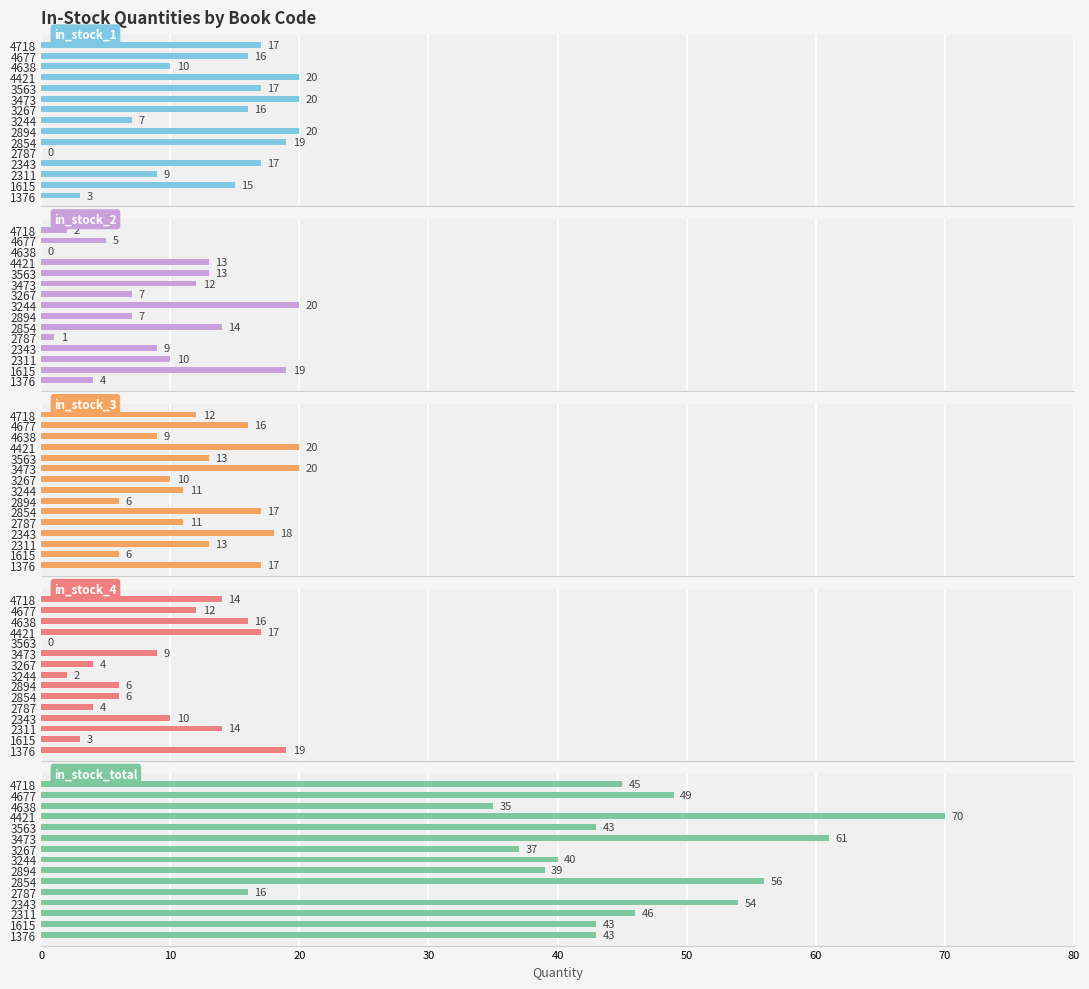

Does the chart contain any negative values?

No